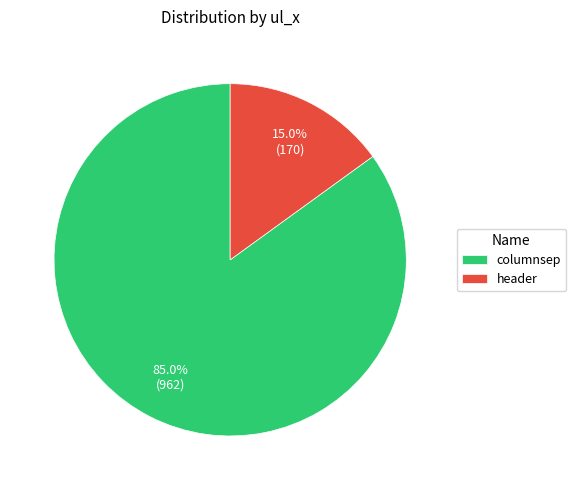

What percentage is the columnsep slice, to the nearest percent?

85%